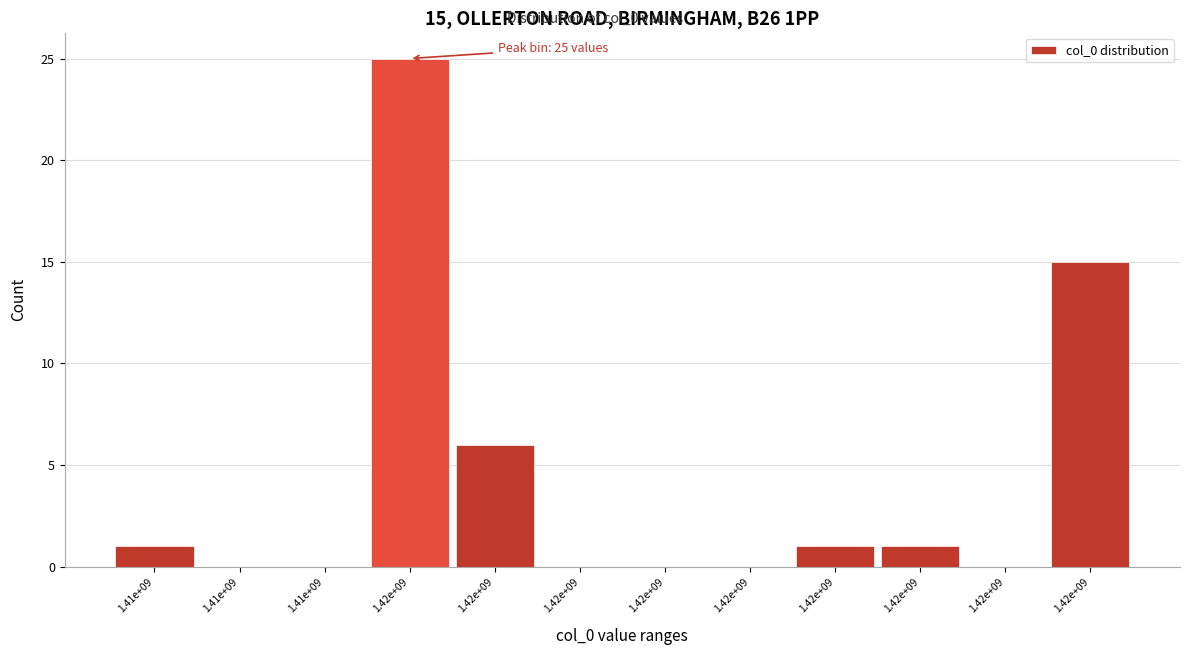

Are the bars horizontal?

No